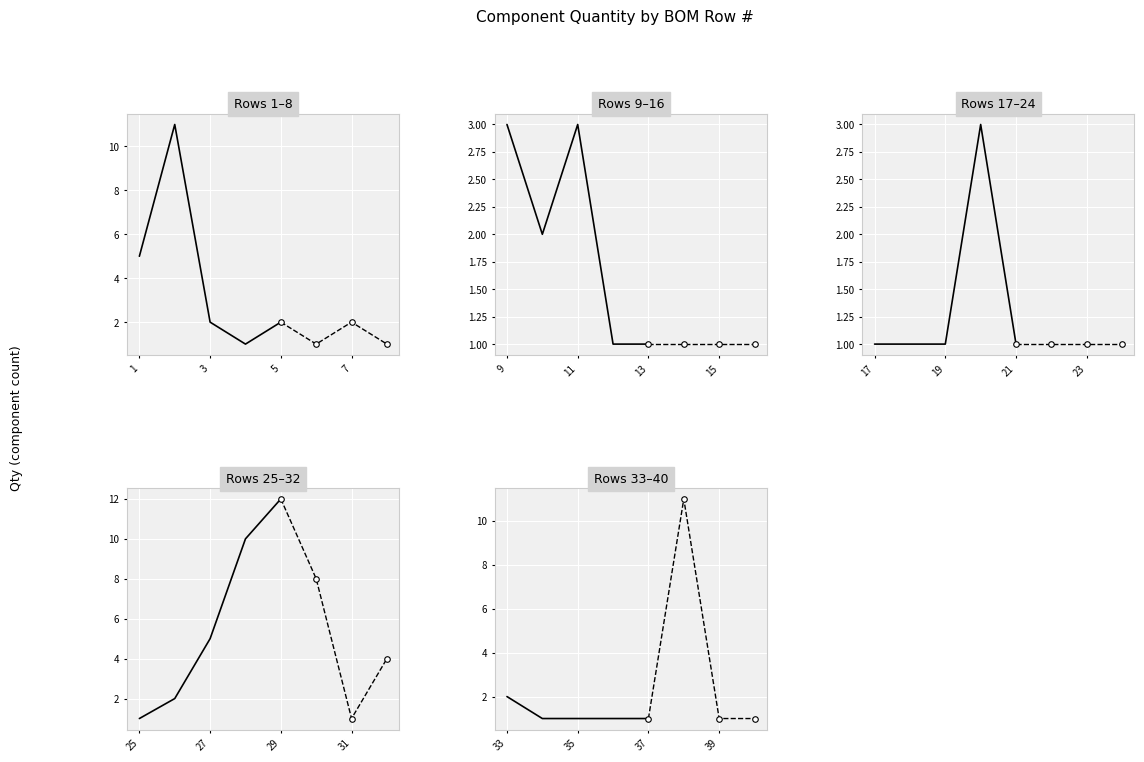

True or false: Rows 33–40 and Rows 17–24 intersect in this chart.

False